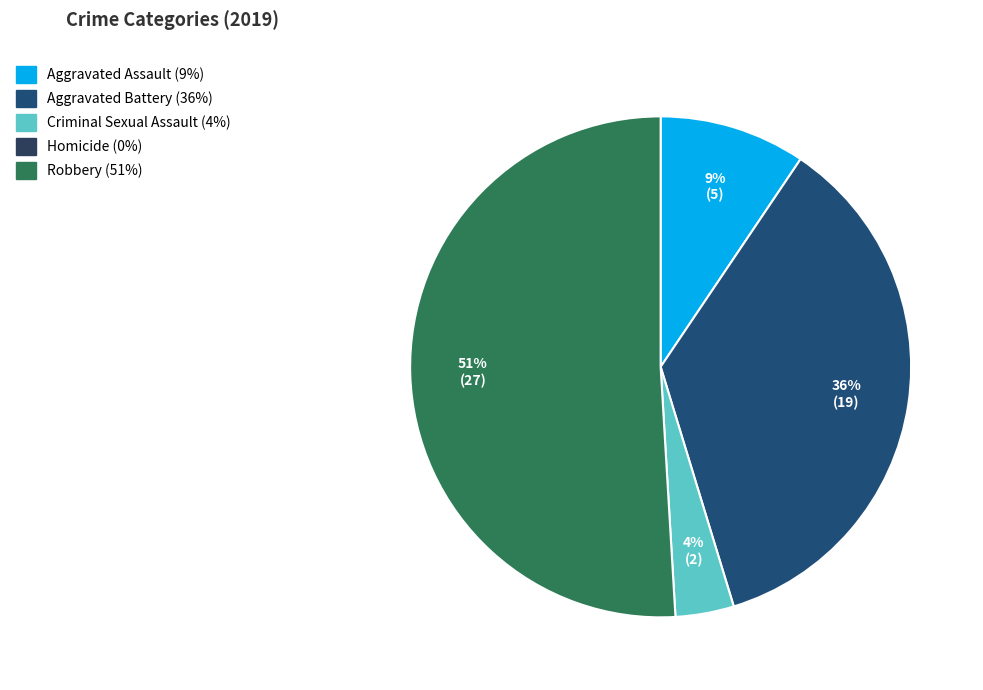

Is there a majority slice in this chart?

Yes